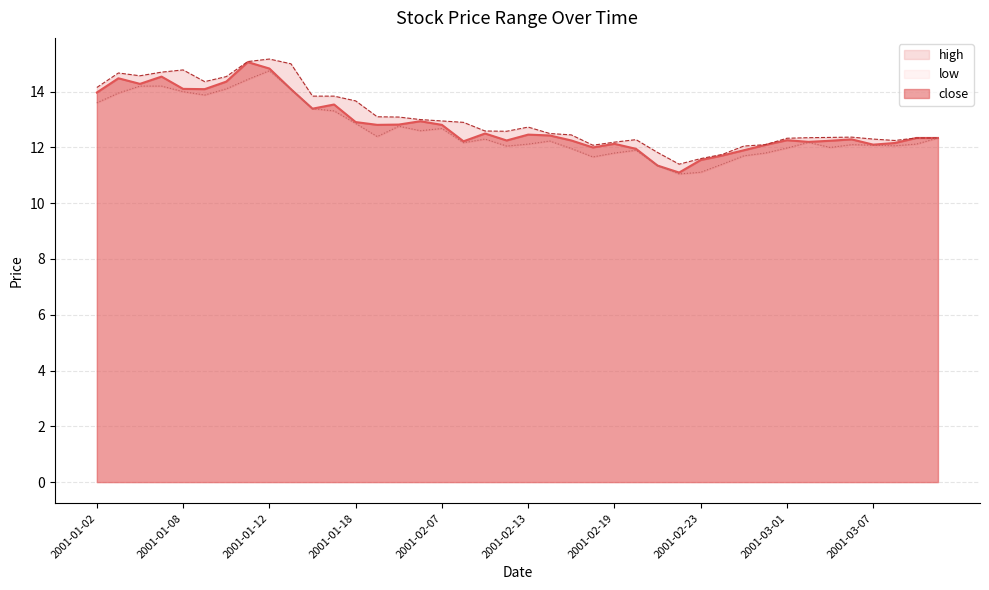

What is the average value of the close series?

12.8